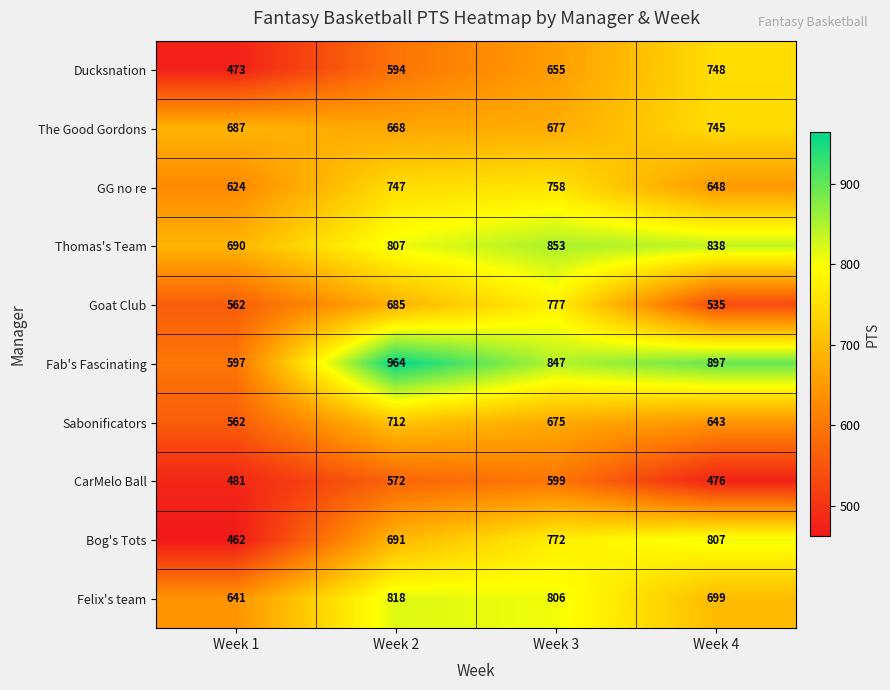

Count the The Good Gordons values in the range 677 to 745.

3